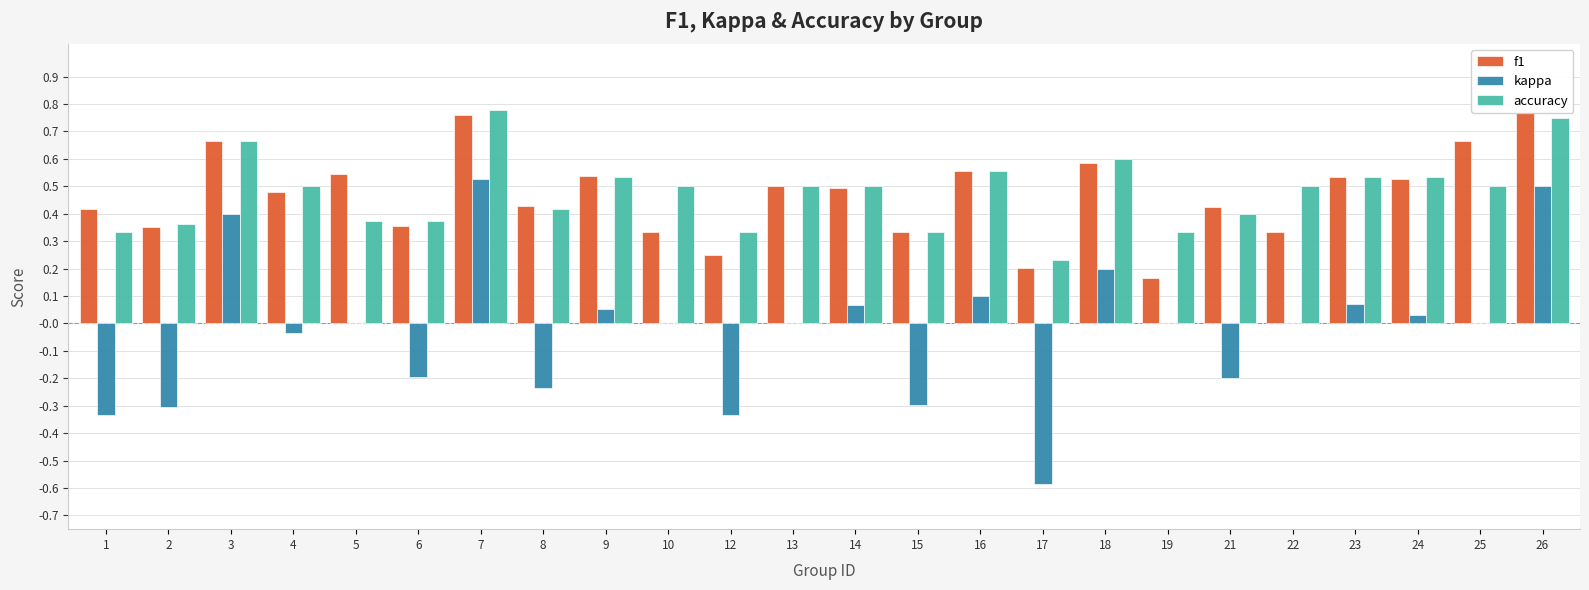

Is the value of accuracy at 8 greater than the value of kappa at 3?

Yes